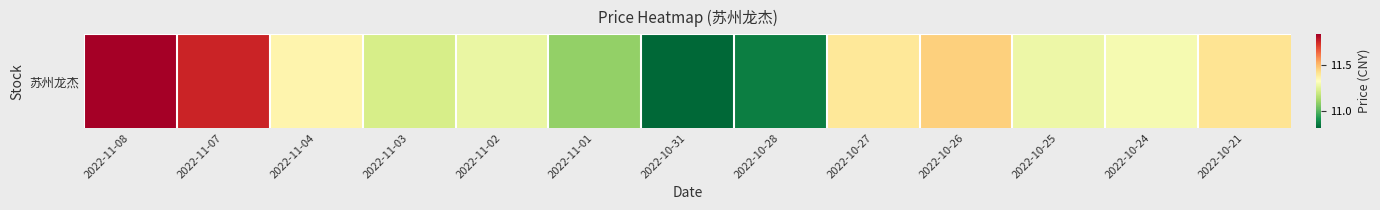

At which label is the value closest to 11?

2022-11-01